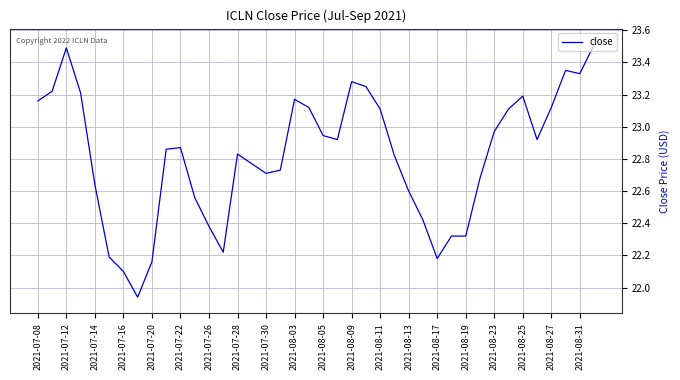

What is the difference between the maximum and minimum values?

1.6